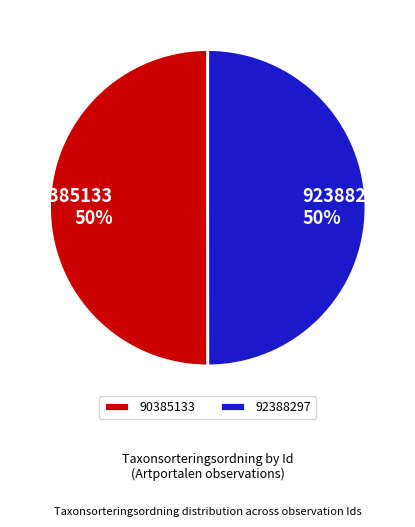

True or false: 90385133 accounts for 50% of the total.

True